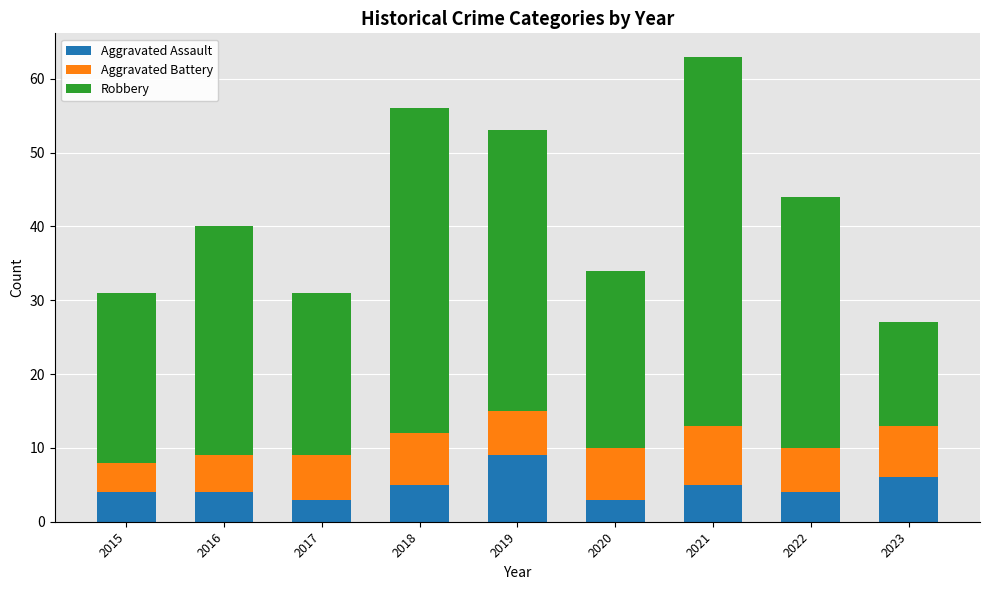

Count the number of data series in this chart.

3